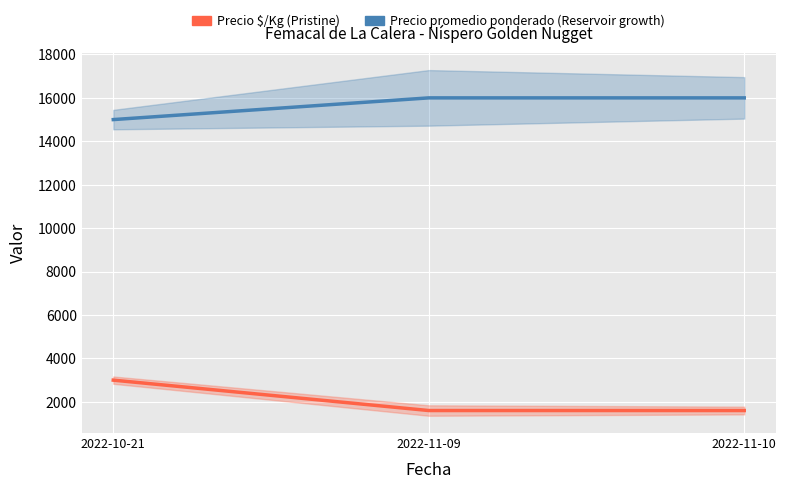

What is the spread (max minus min) of values at 2022-11-10?

14400